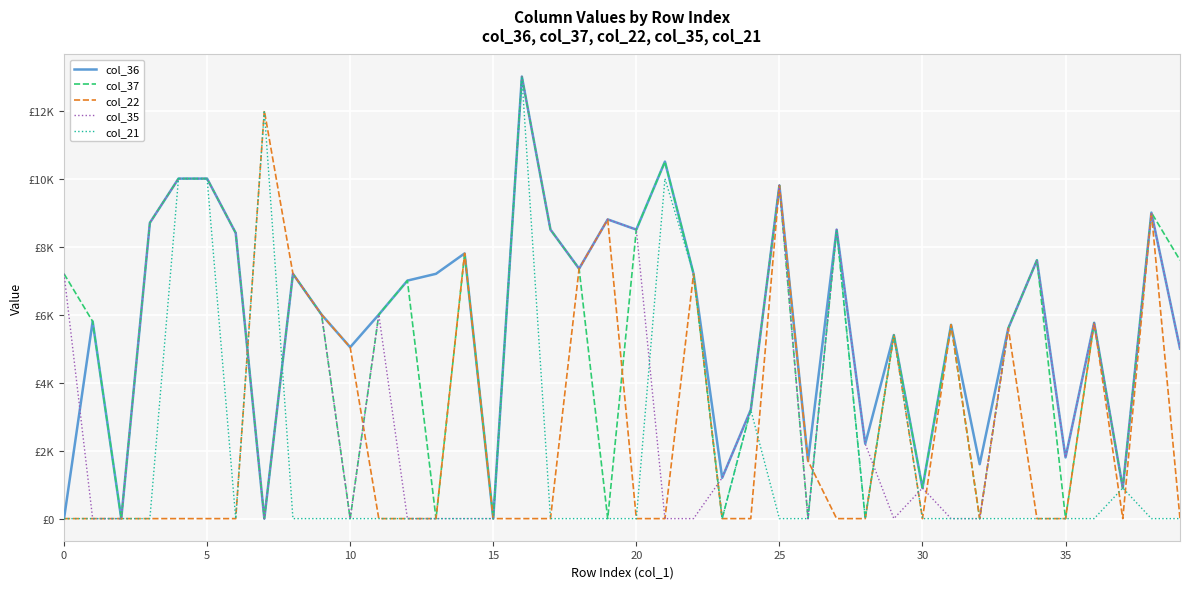

What is the average value of the col_36 series?

5721